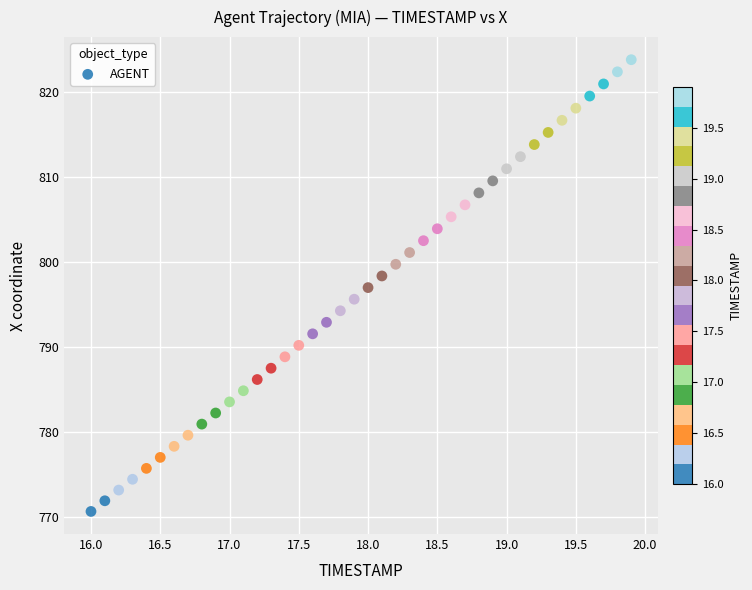

Count the number of points in this scatter plot.

40